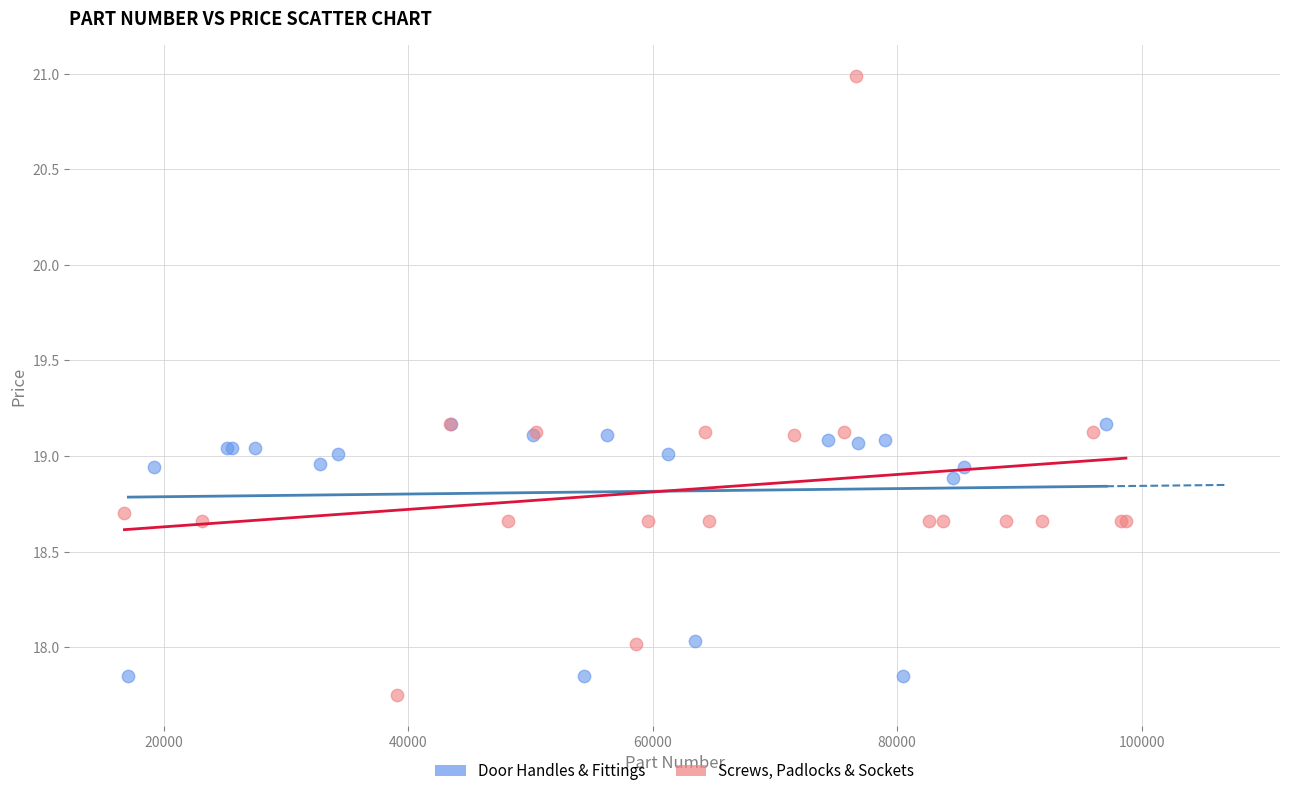

What are all the series names shown in the legend?

Door Handles & Fittings, Screws, Padlocks & Sockets